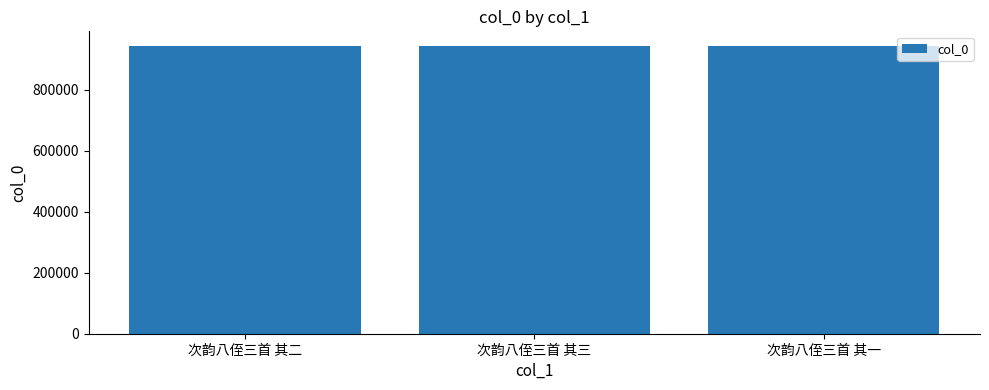

Is it true that the value at 次韵八侄三首 其一 is 1670785?

False